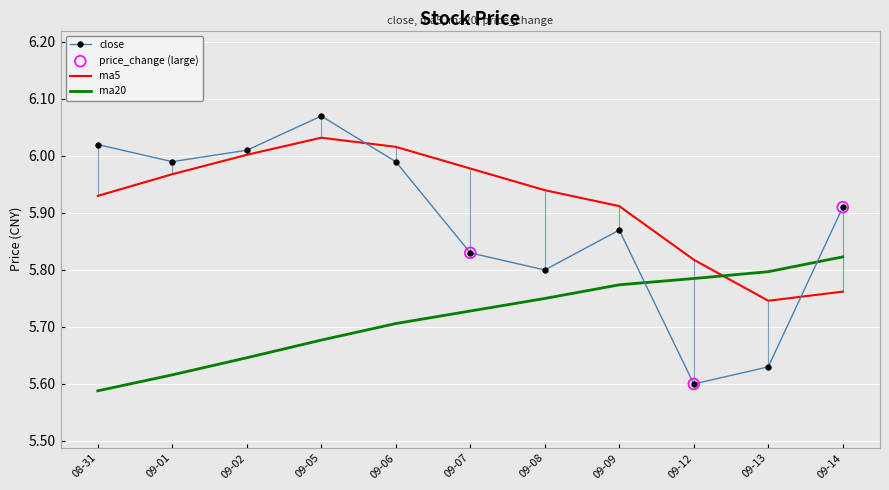

Is the value of ma5 at 09-07 greater than the value of ma20 at 09-13?

Yes